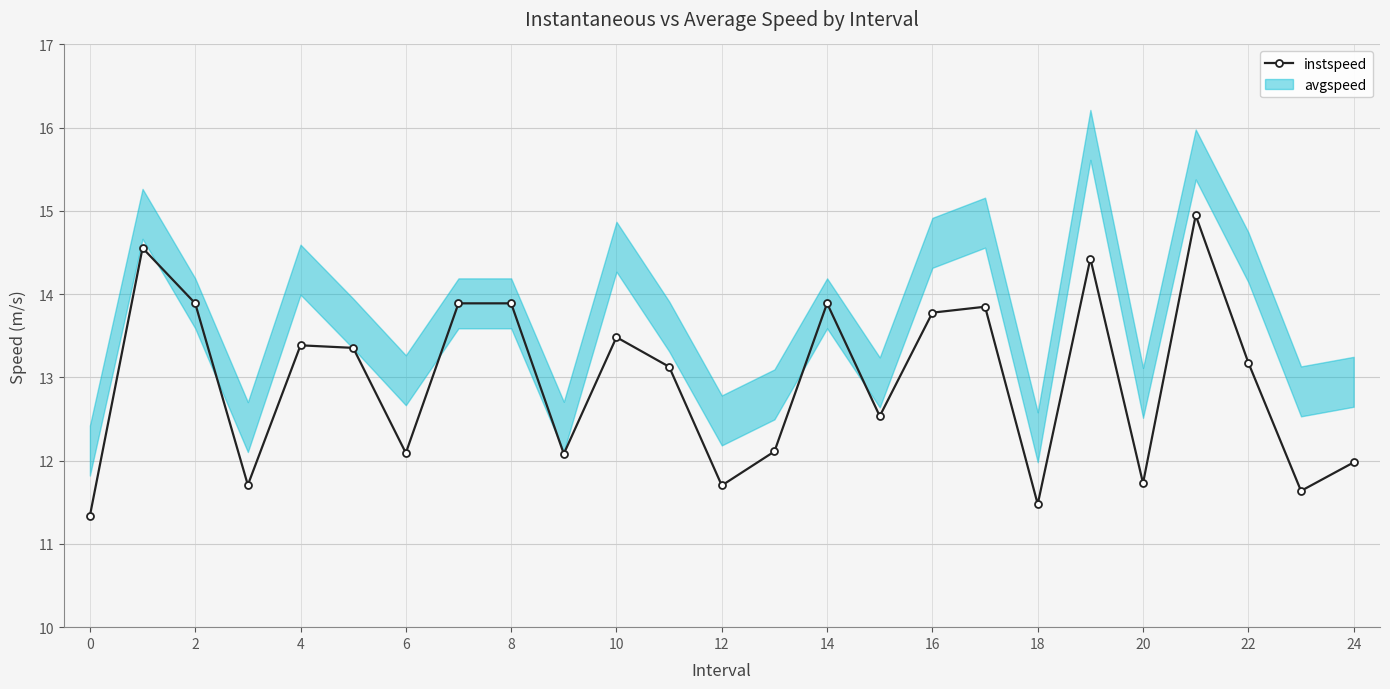

What is the difference between the second highest and minimum values?

3.2